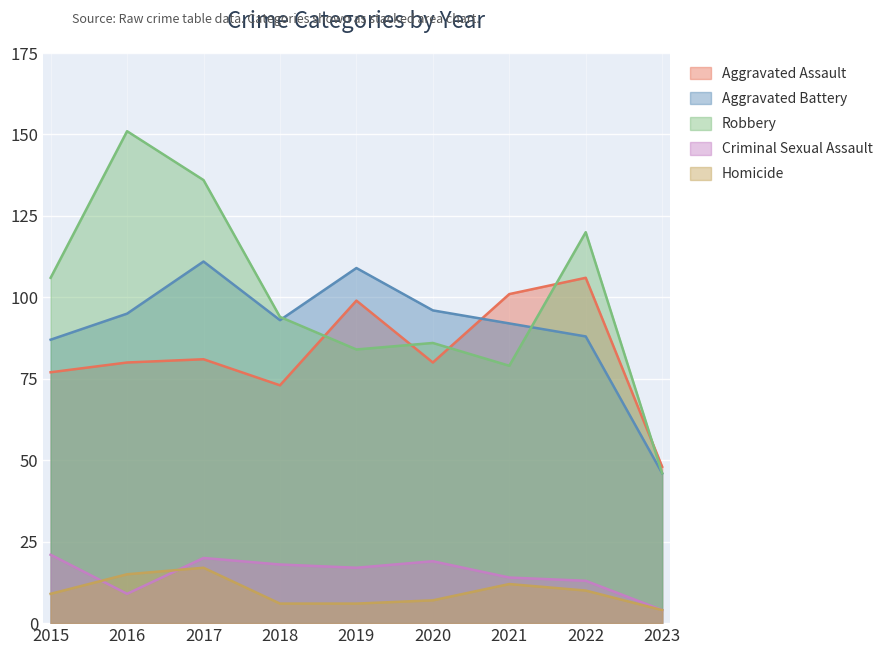

What is the difference between the second highest and minimum values in the Criminal Sexual Assault series?

16